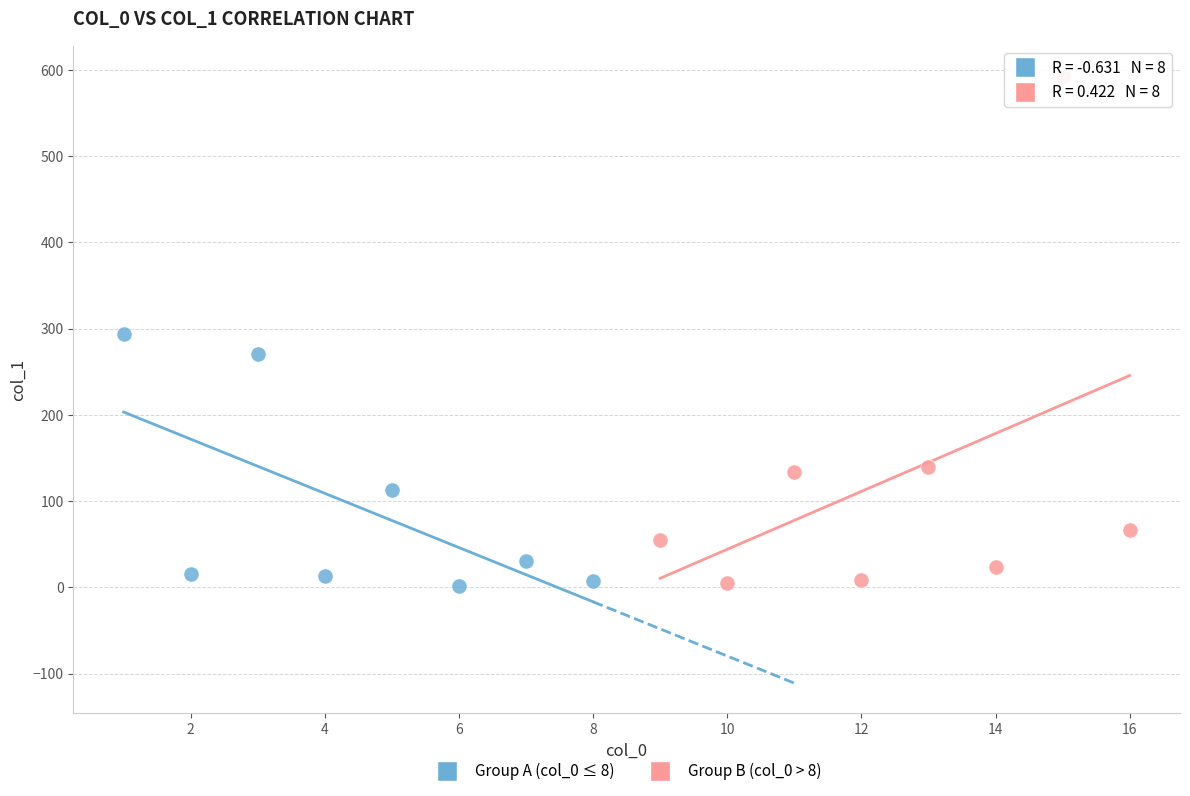

Which series contains the highest Y value?

Group B (col_0 > 8)